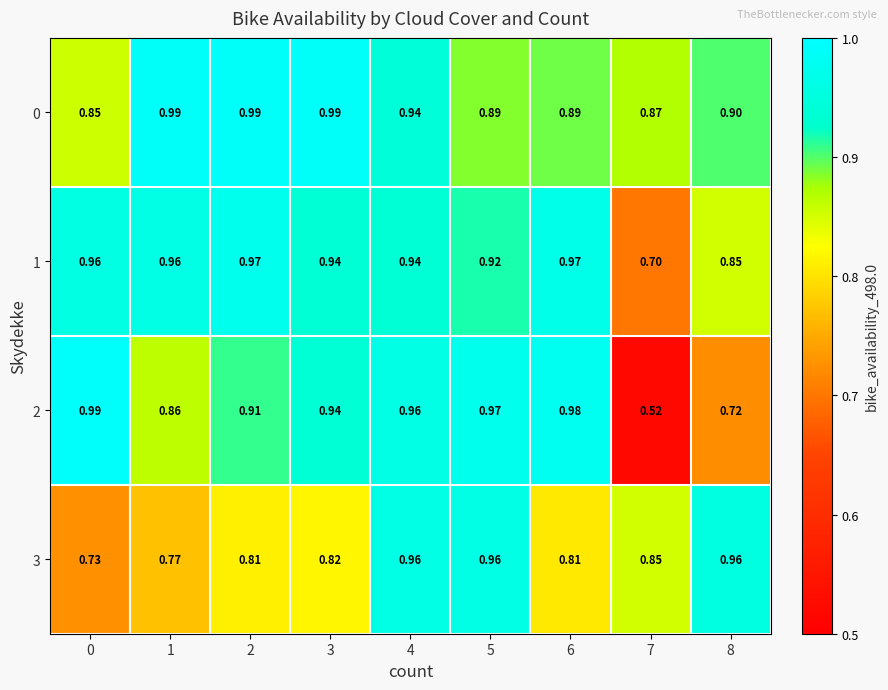

Between 5 and 6, which series saw the biggest shift?

3